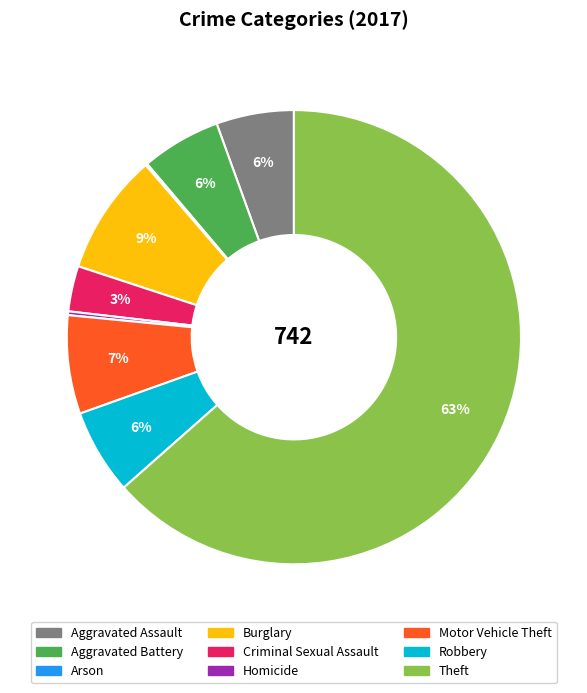

Which category has the biggest portion of the pie?

Theft